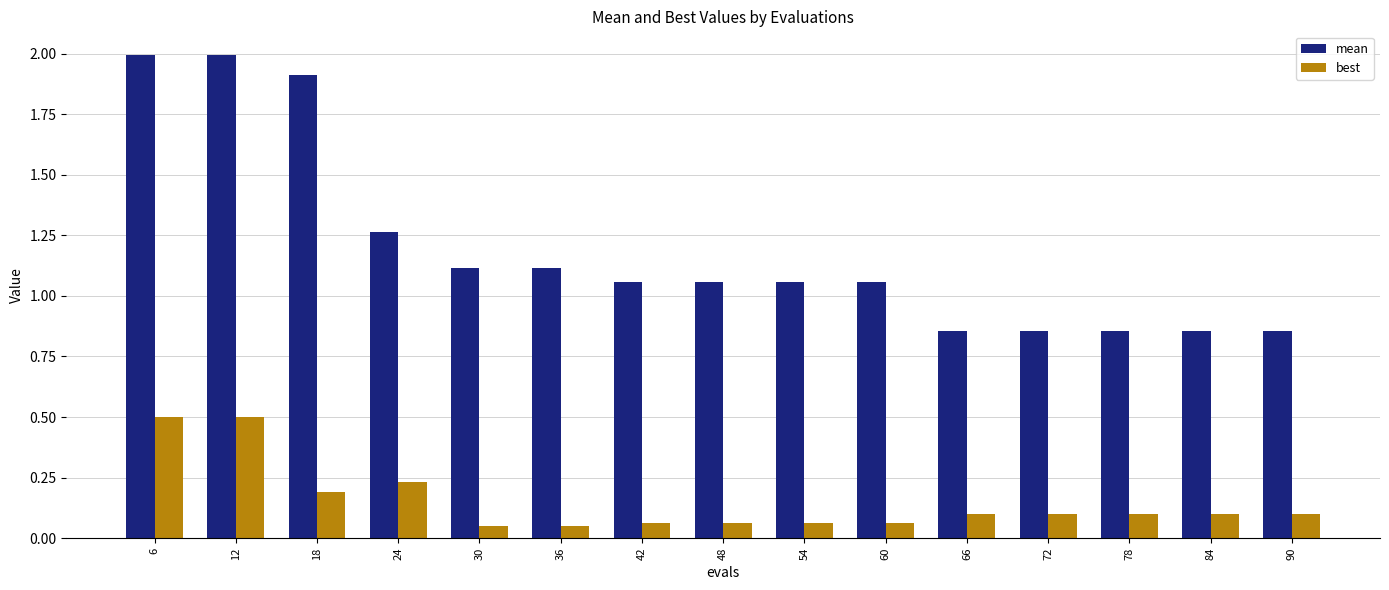

What is the difference between the maximum and minimum values in the best series?

0.5